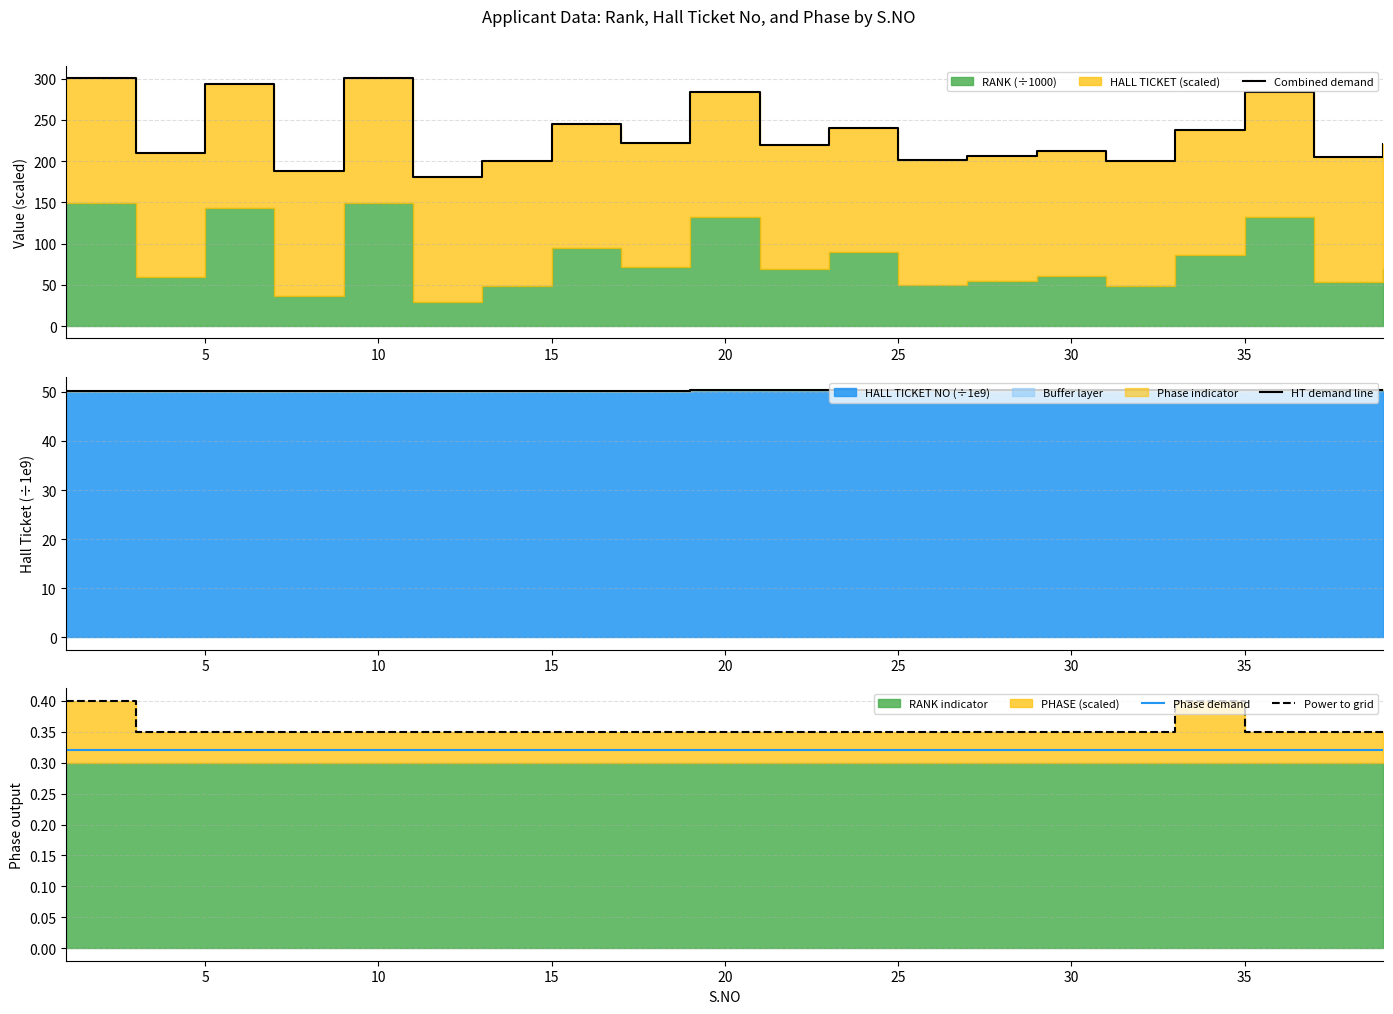

Rank the series by their maximum value, from highest to lowest.

Combined demand, HT demand line, Power to grid, Phase demand